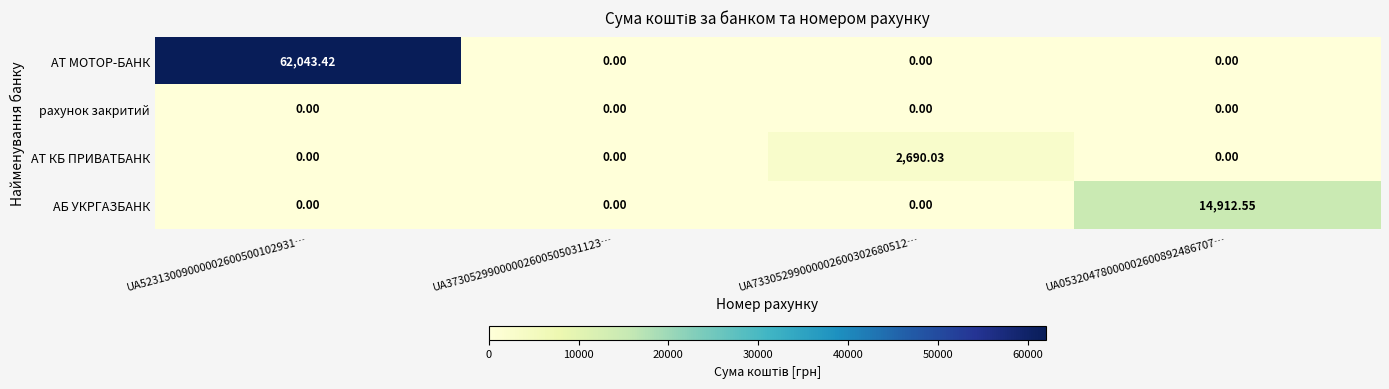

Between UA37305299000002600505031123… and UA05320478000002600892486707…, which series saw the biggest shift?

АБ УКРГАЗБАНК